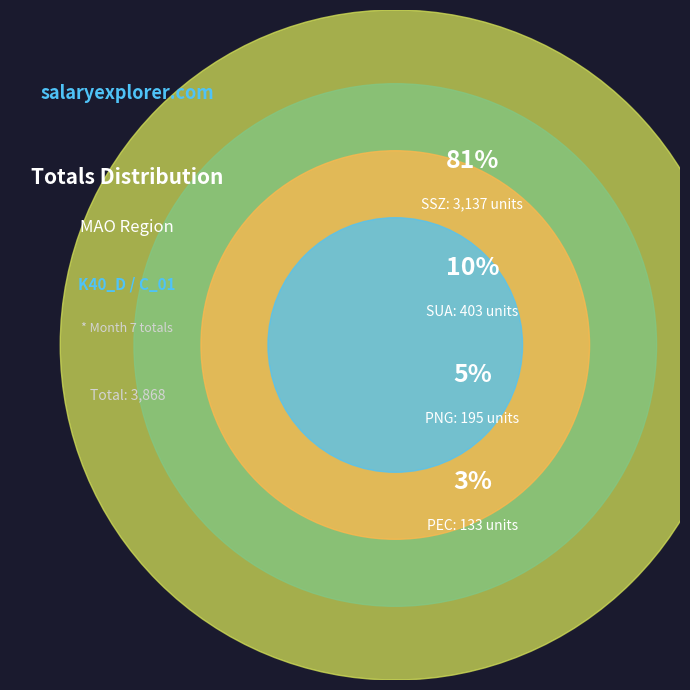

What percentage is the SSZ slice, to the nearest percent?

81%